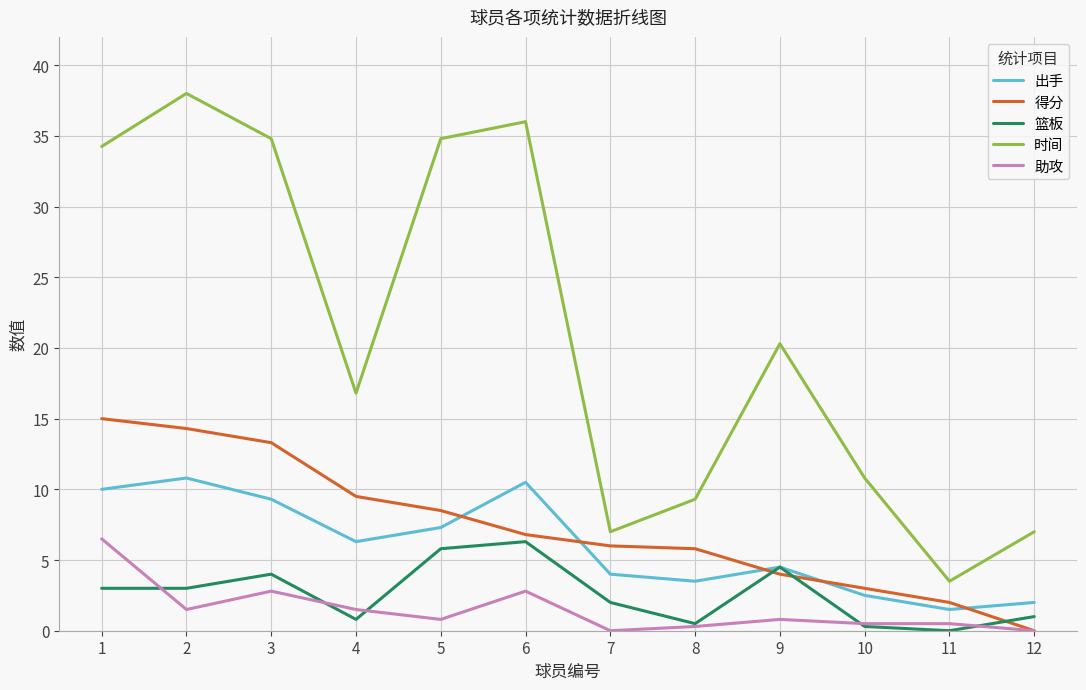

The 得分 series shows 16.7 at 4. True or false?

False